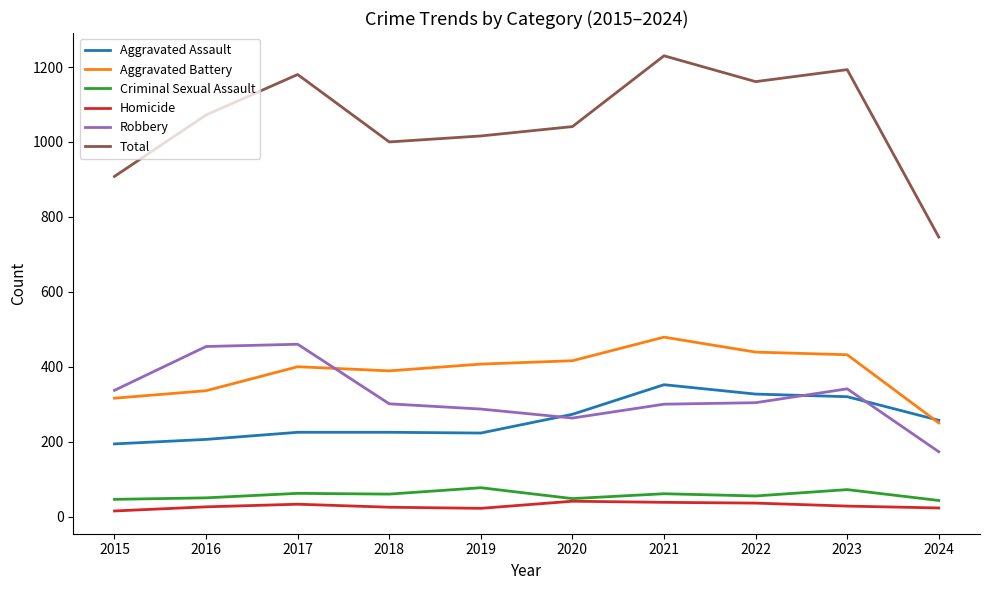

True or false: Robbery and Criminal Sexual Assault cross at least once.

False